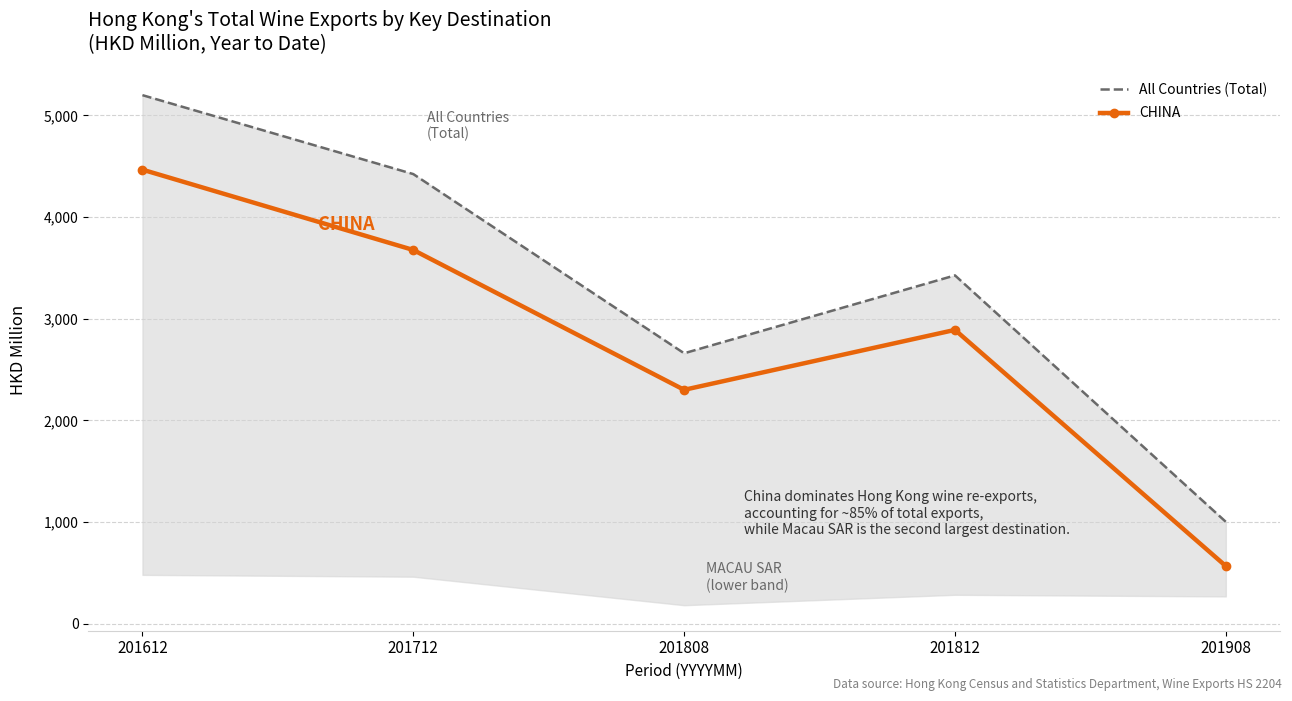

What are all the series names shown in the legend?

All Countries (Total), CHINA